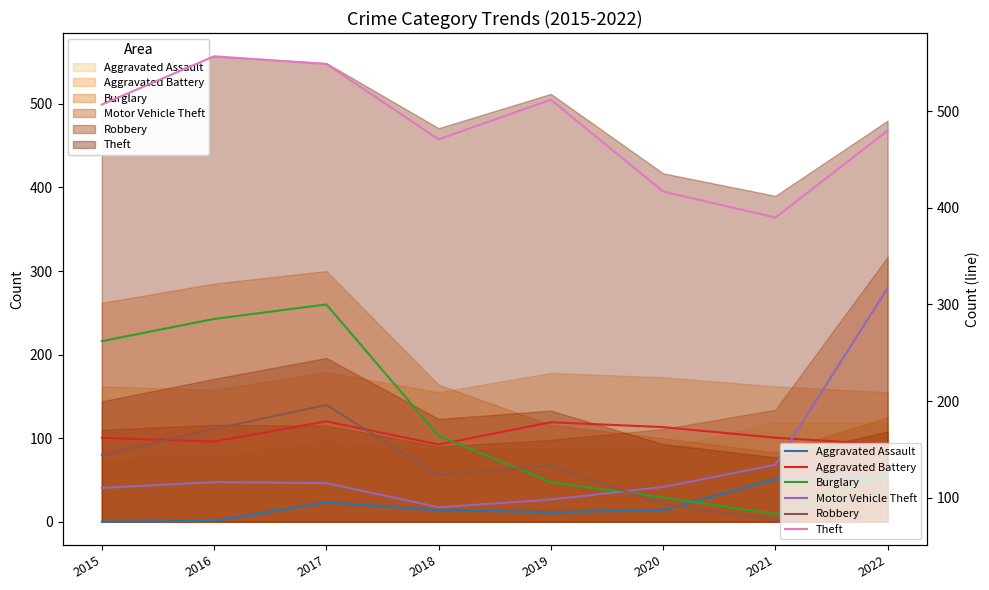

What is the smallest value displayed?

75